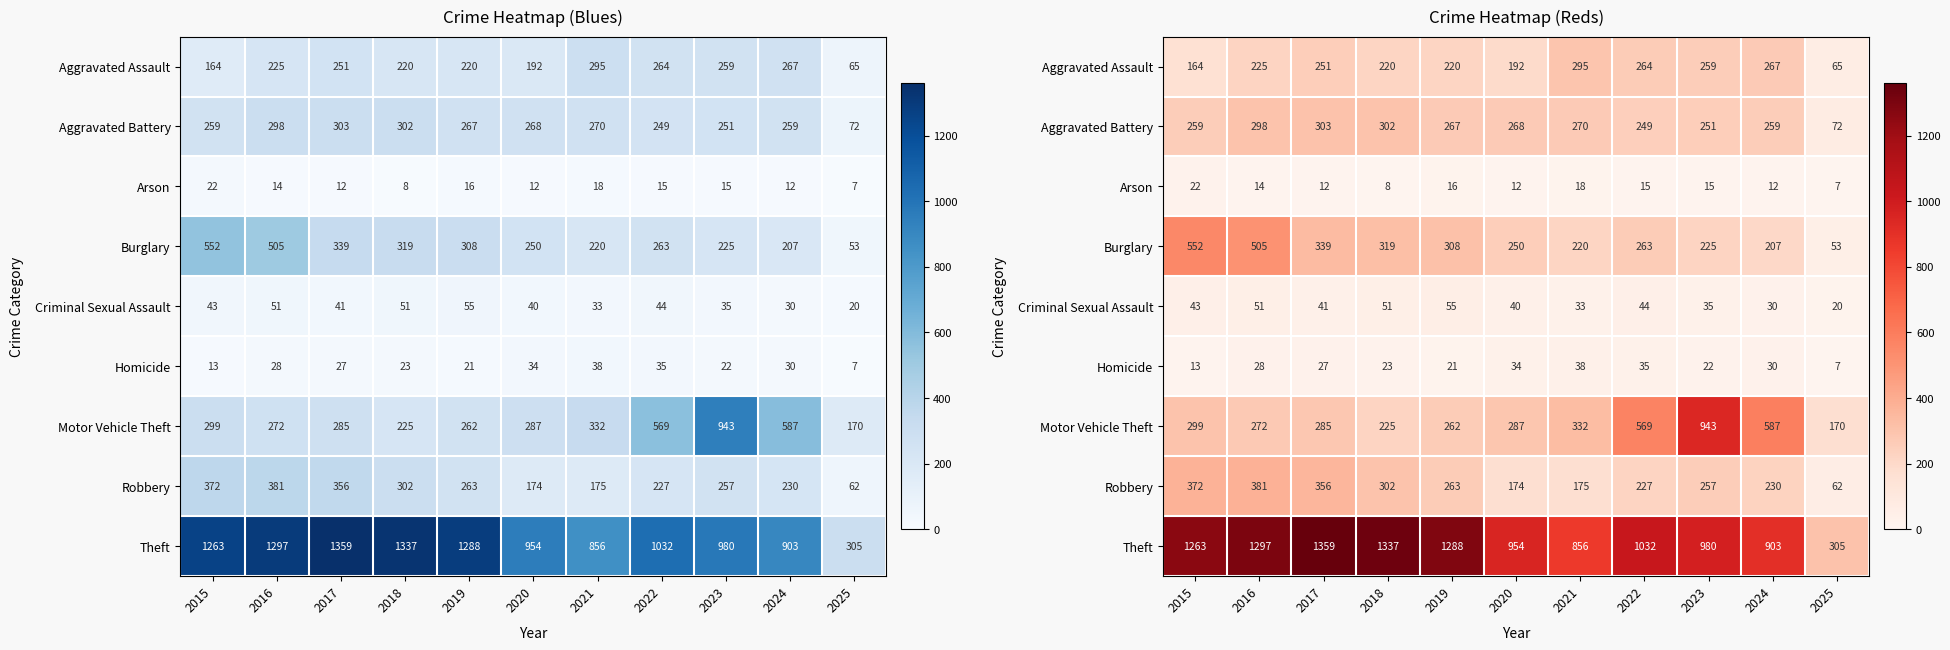

What is the sum of all Aggravated Assault values?

2422